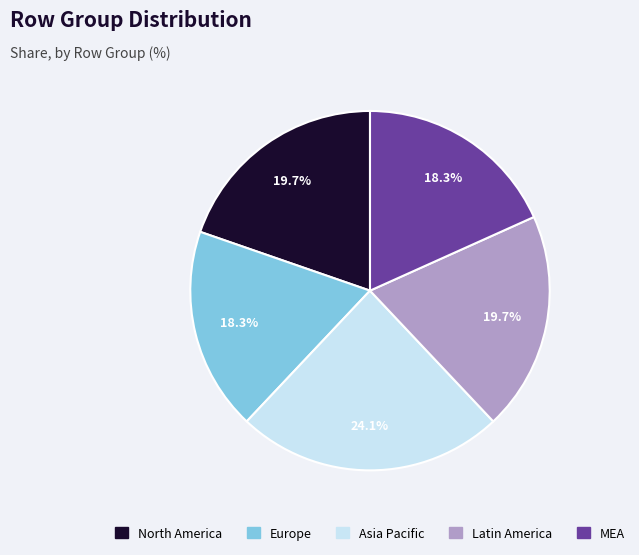

Does any single category account for the majority?

No